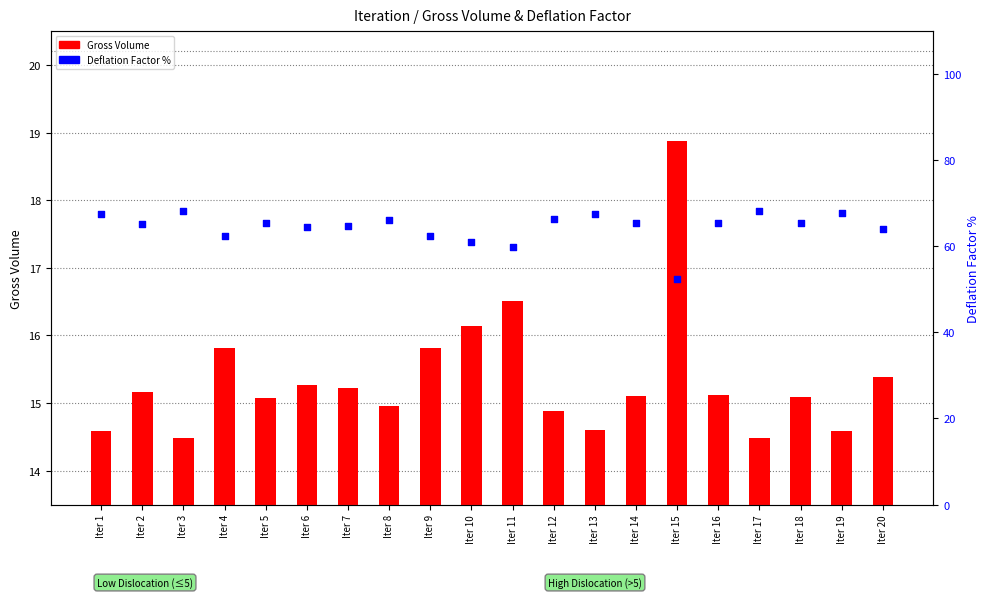

What are all the series names shown in the legend?

Gross Volume, Deflation Factor %